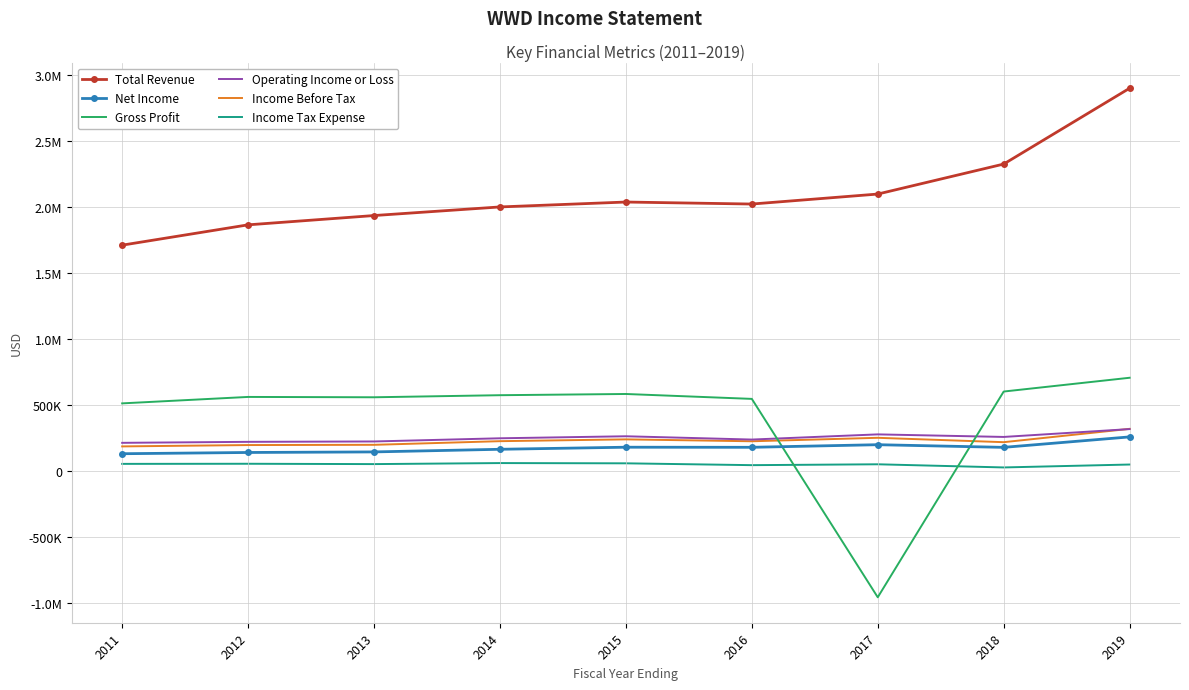

What is the total value across all series at 2017?

1927800